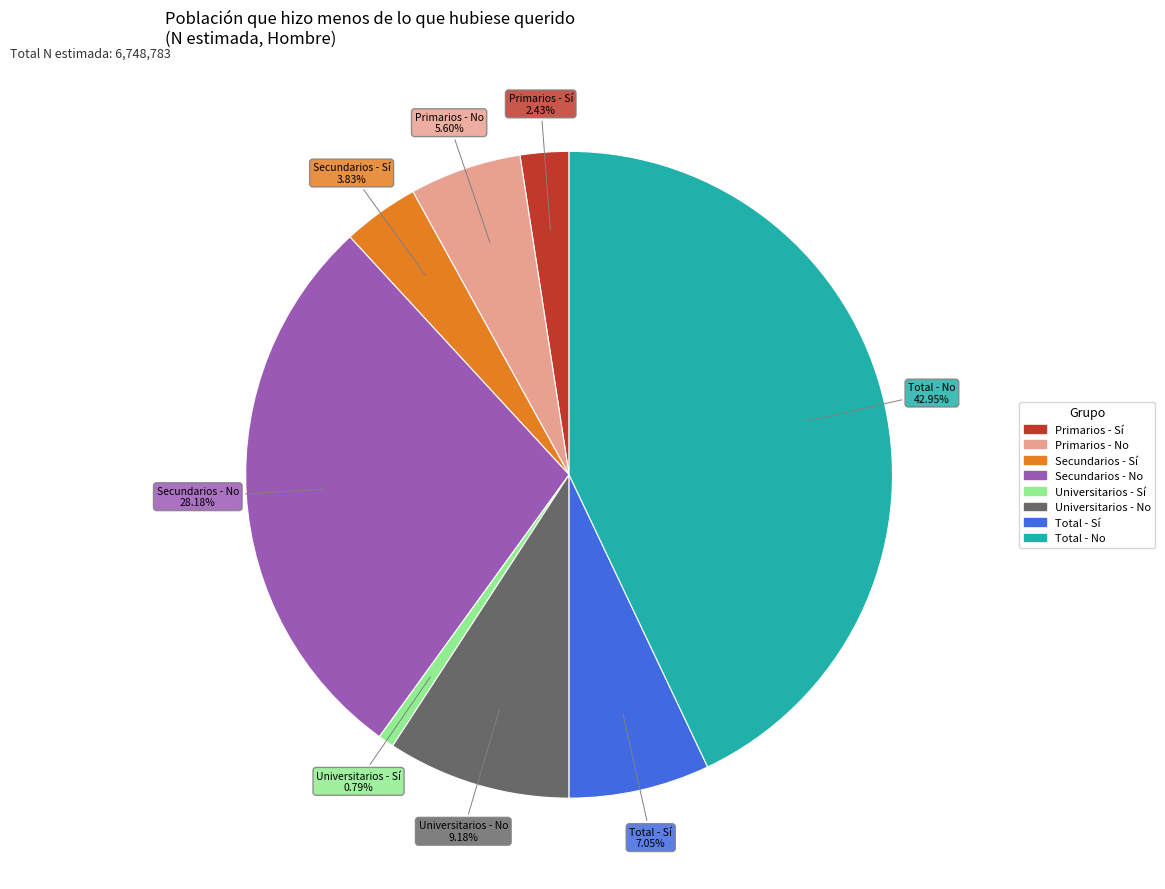

How many segments does this pie chart have?

8